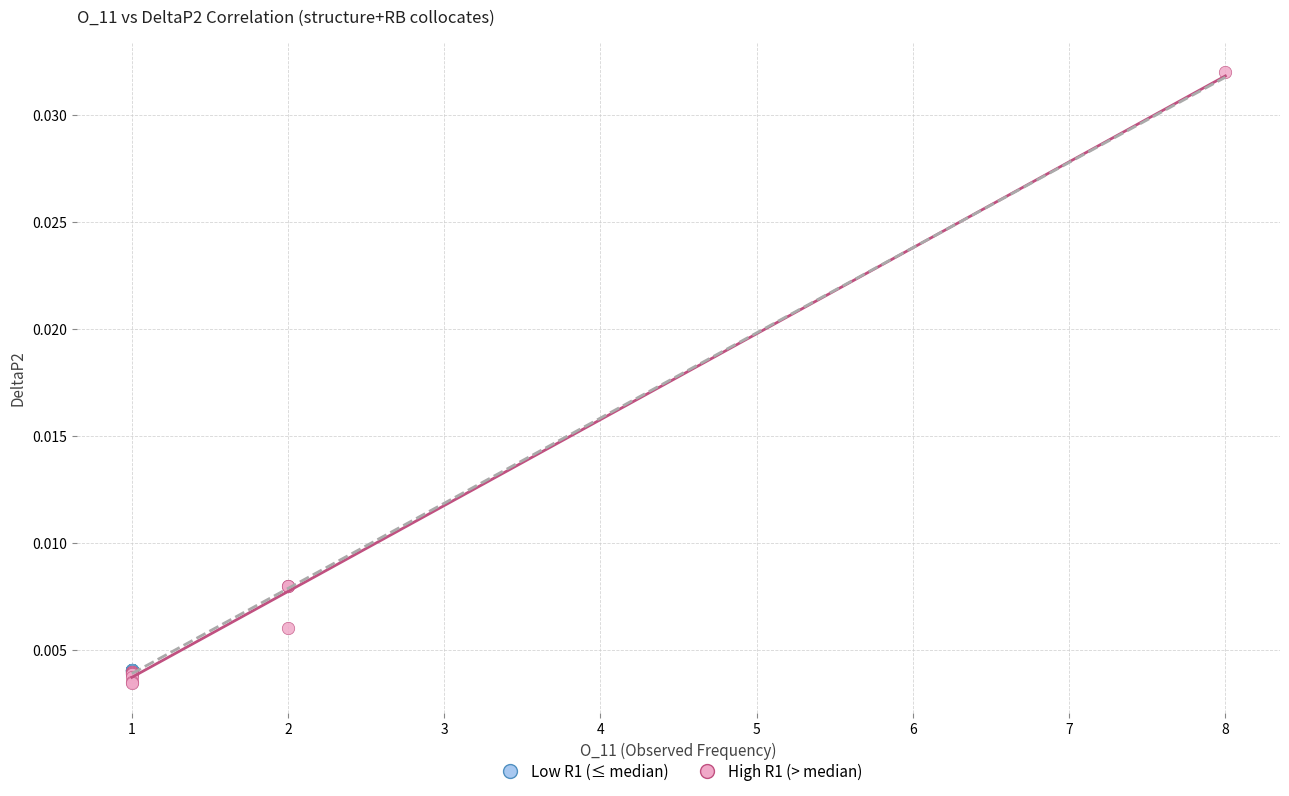

Which series has the widest spread of Y values?

High R1 (> median)